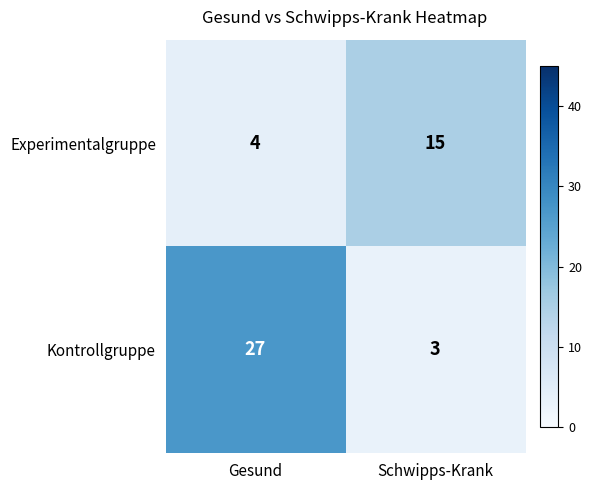

What is the average value of the Kontrollgruppe series?

15